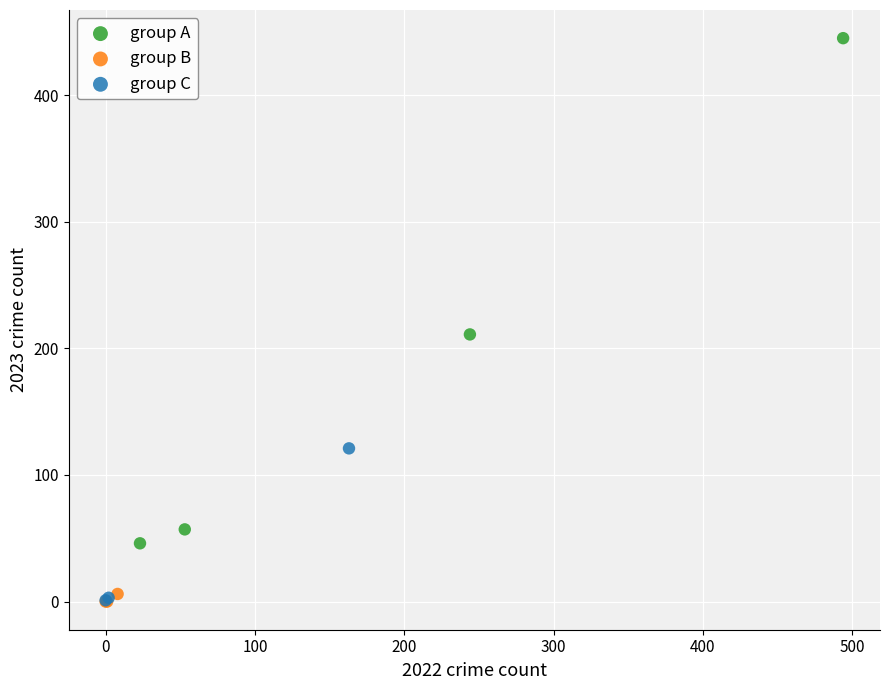

Which series has the widest spread of Y values?

group A